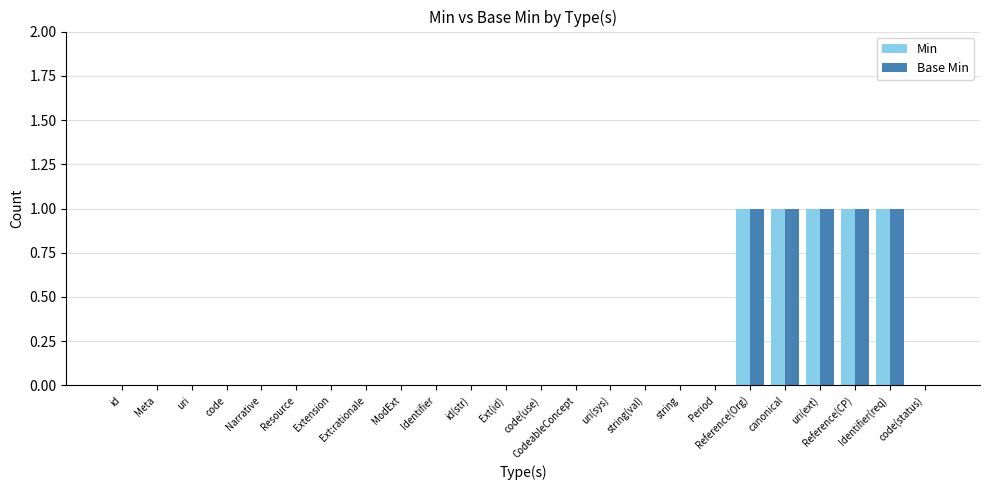

What is the maximum value for Base Min?

1